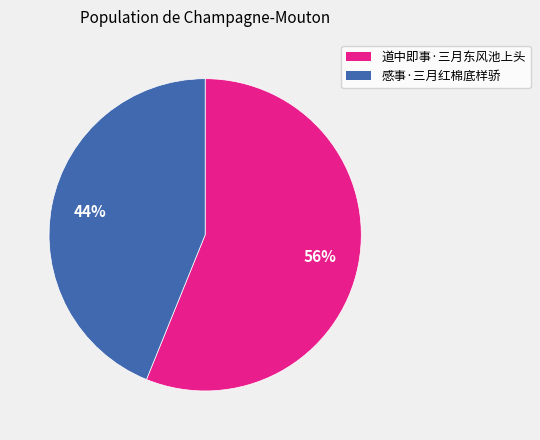

Is 道中即事·三月东风池上头 the majority of the pie?

Yes